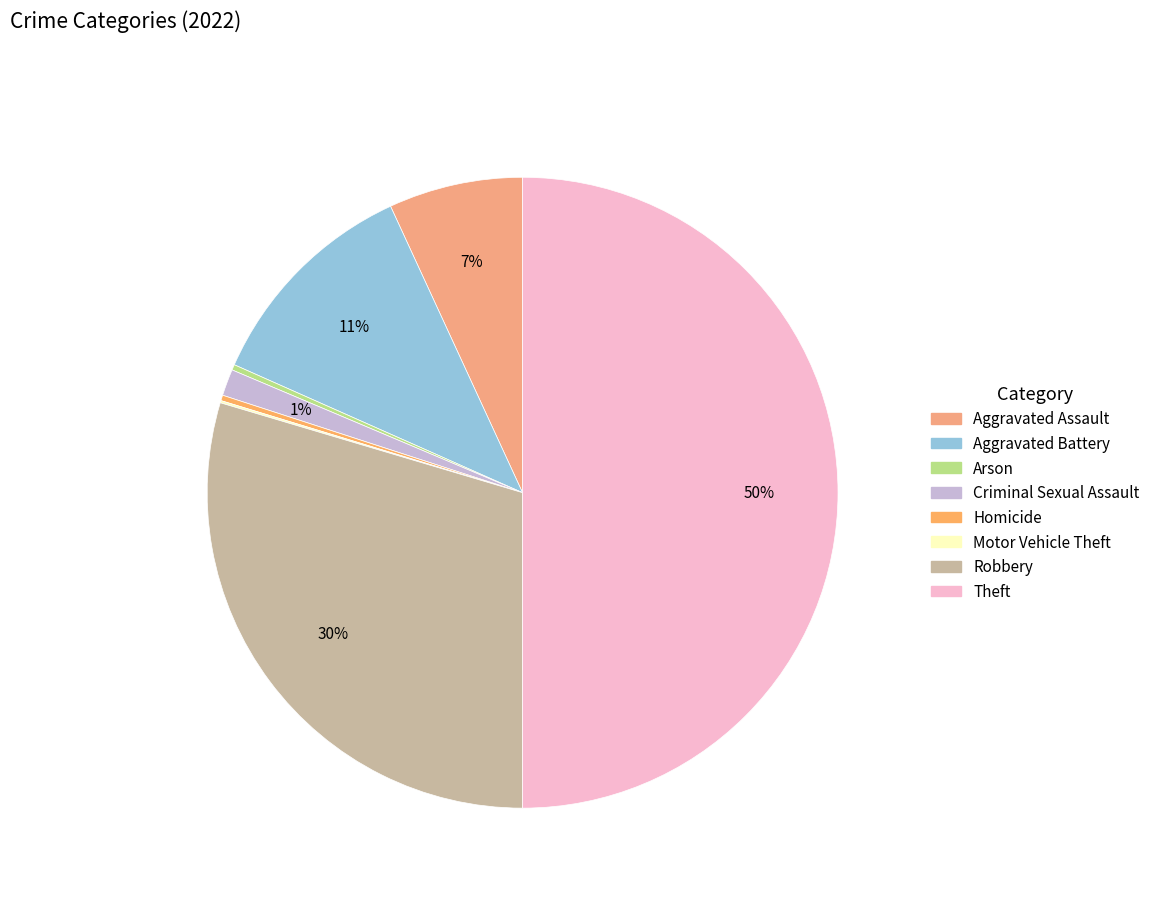

How much of the chart is everything except Theft?

50.0%